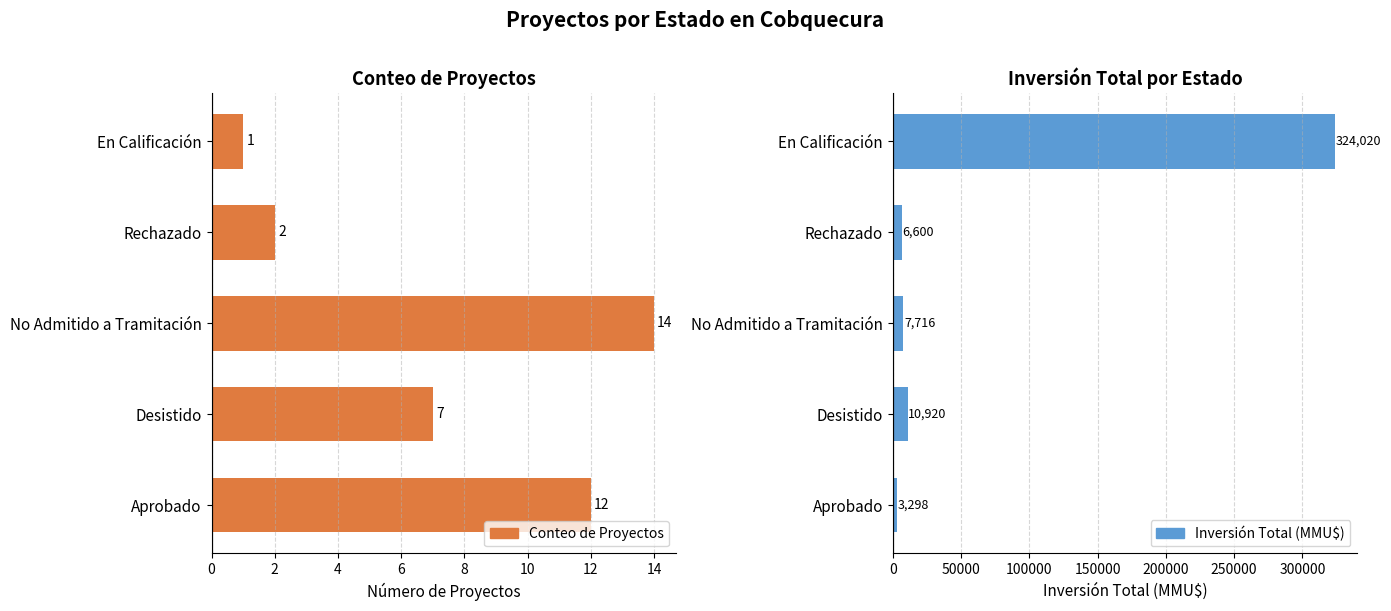

The value of Inversión Total (MMU$) at Rechazado is 6600. True or false?

True